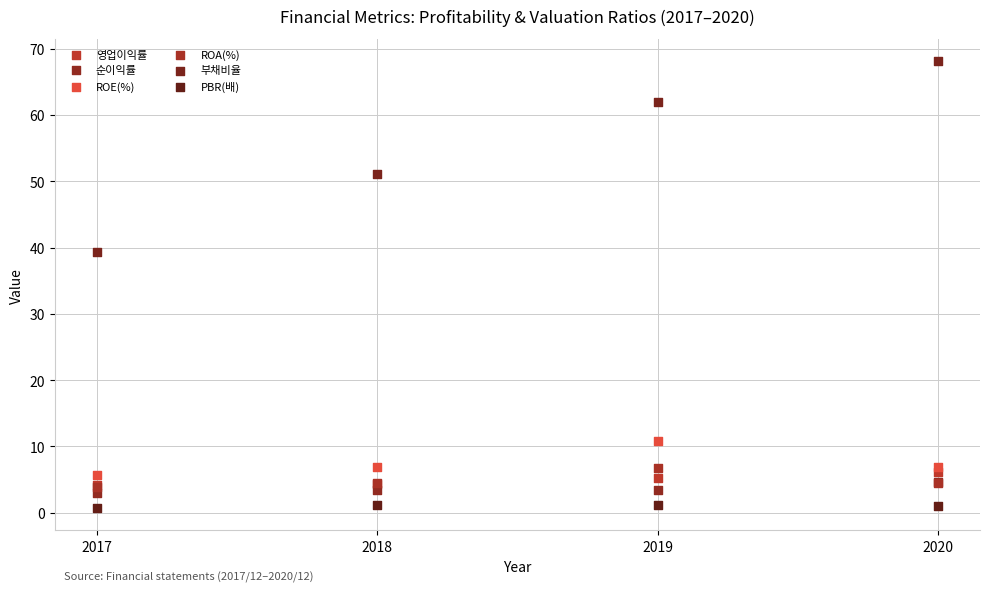

Which series has the largest Y range (max minus min)?

부채비율